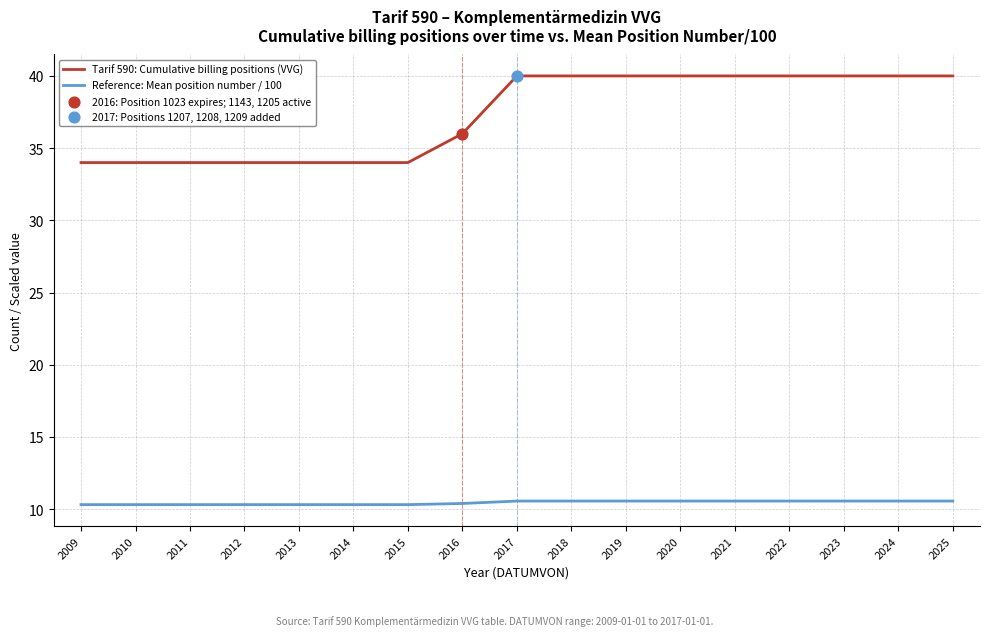

What is the lowest value of the Reference: Mean position number / 100 series?

10.3